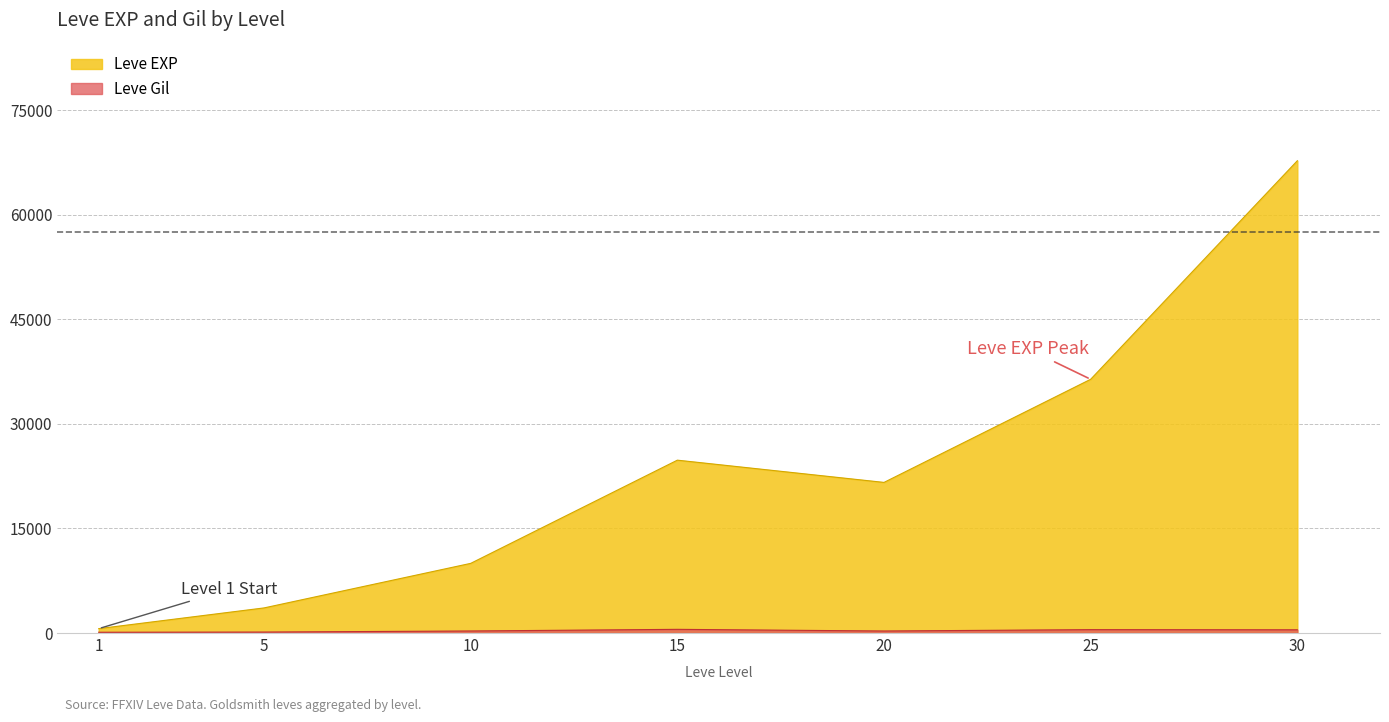

At which label does Leve Gil reach its peak?

15